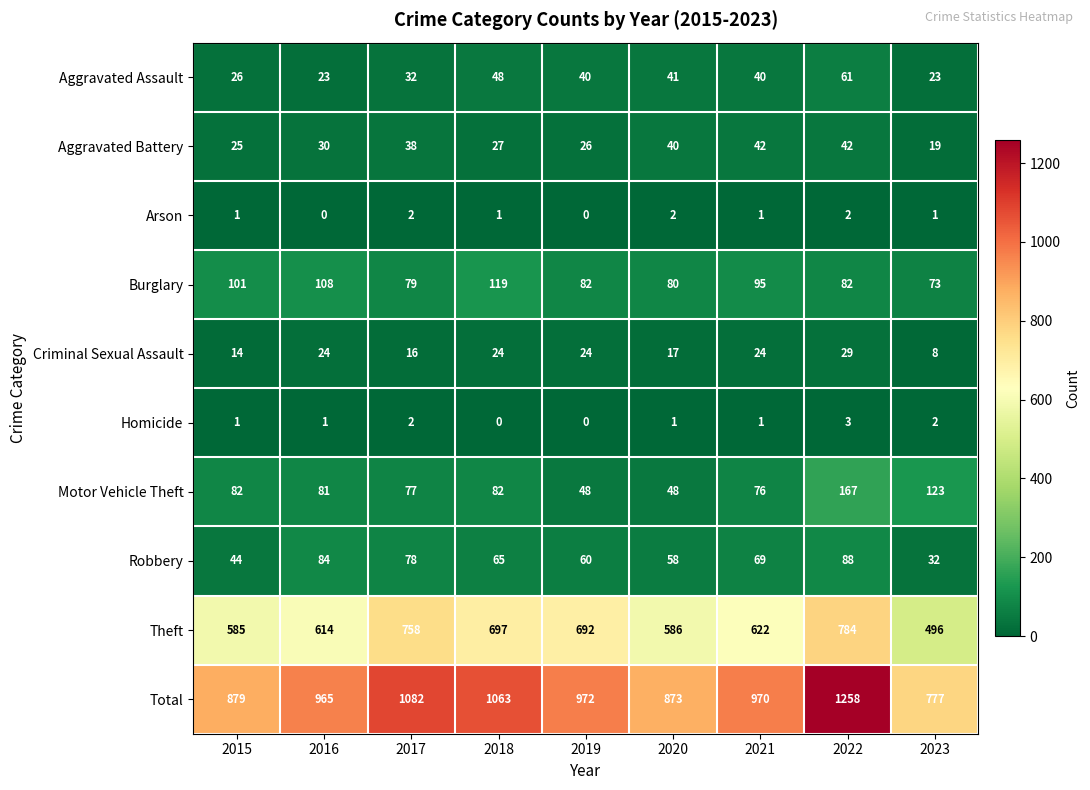

What is the difference between the maximum and minimum values in the Aggravated Assault series?

38